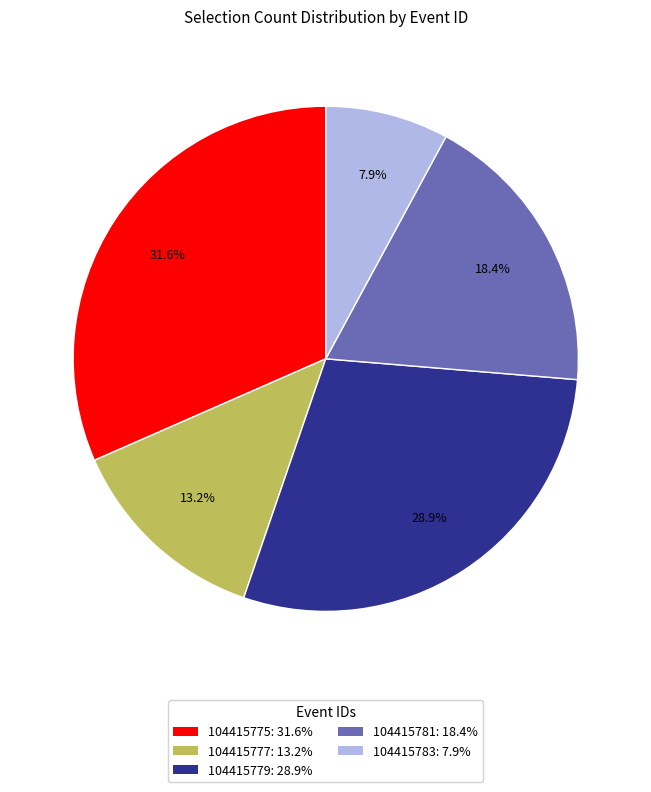

To the nearest percent, what is the combined percentage of 104415783 and 104415779?

37%